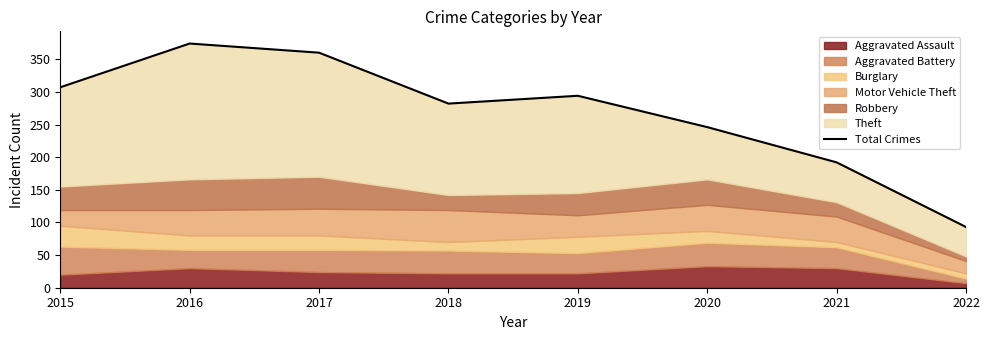

How many lines are shown in the chart?

1